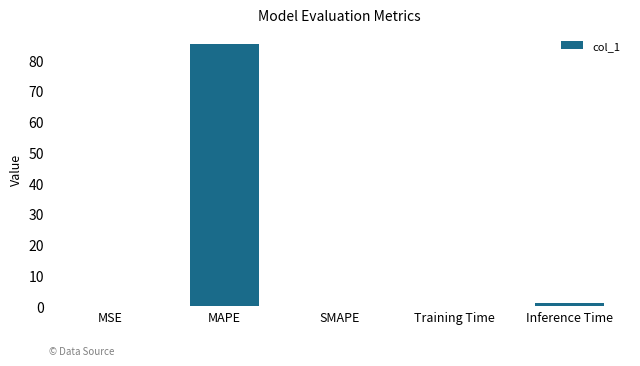

Which has a higher value, MAPE or MSE?

MAPE